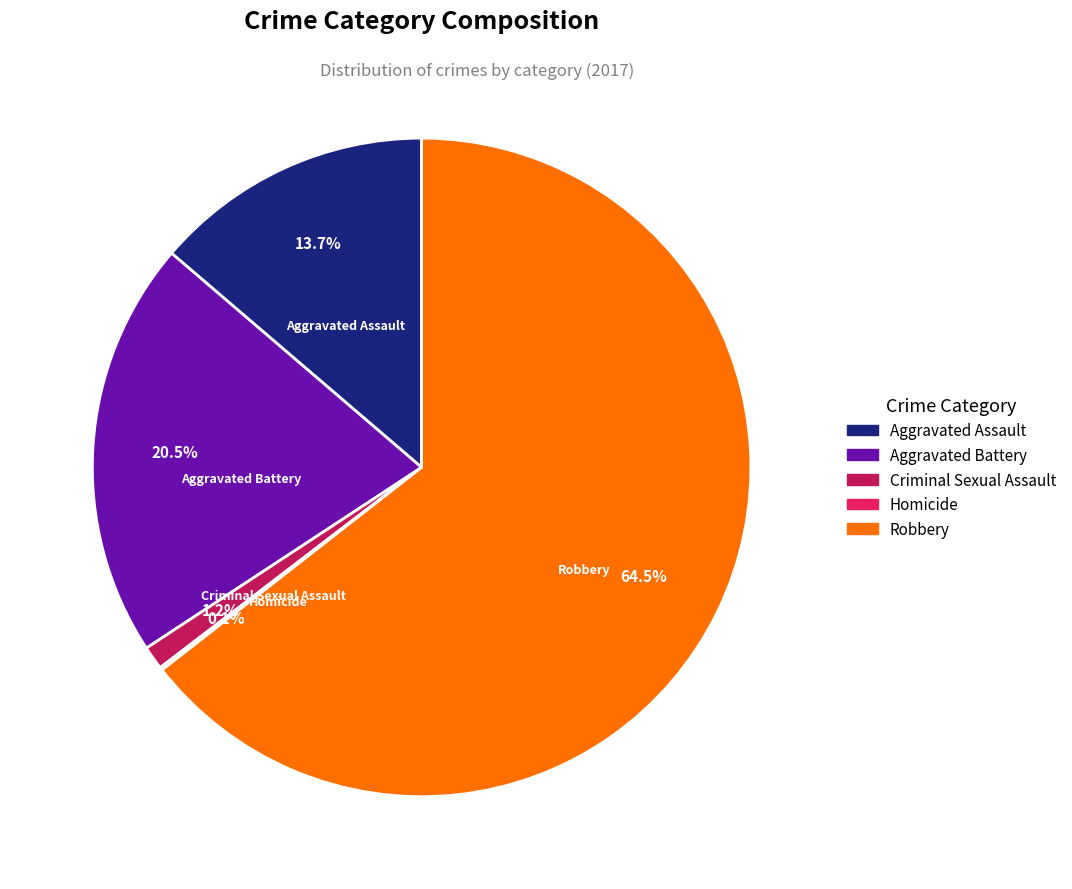

Which slice is the largest?

Robbery